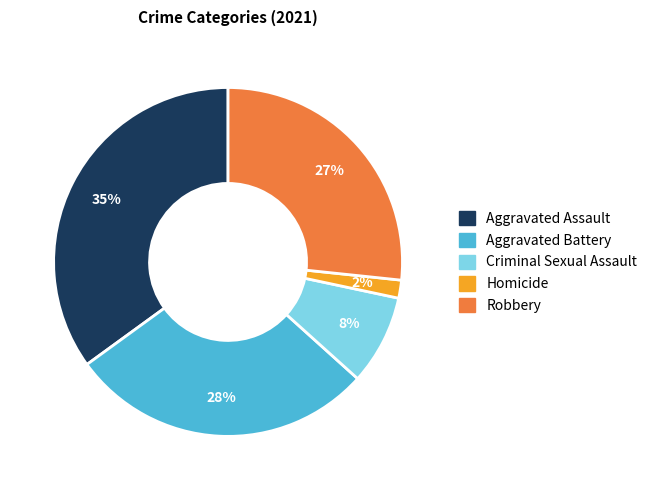

Do Aggravated Assault and Homicide together represent more than half of the pie?

No